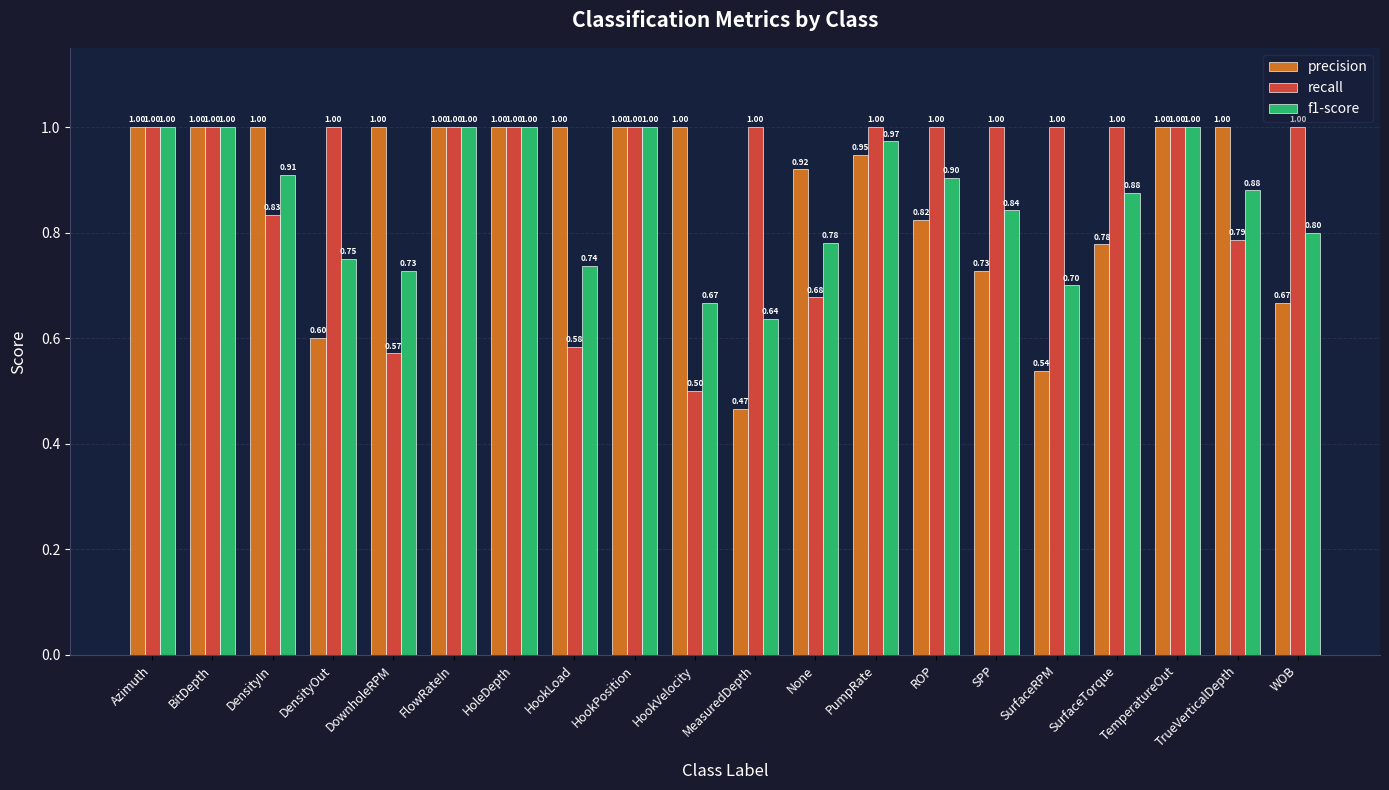

At how many categories does at least one series exceed 0?

20